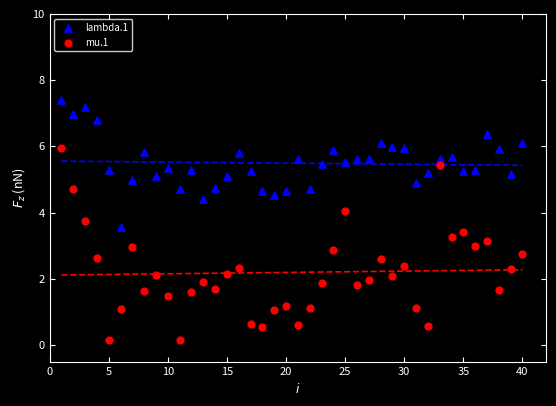

Which series has the largest Y range (max minus min)?

mu.1